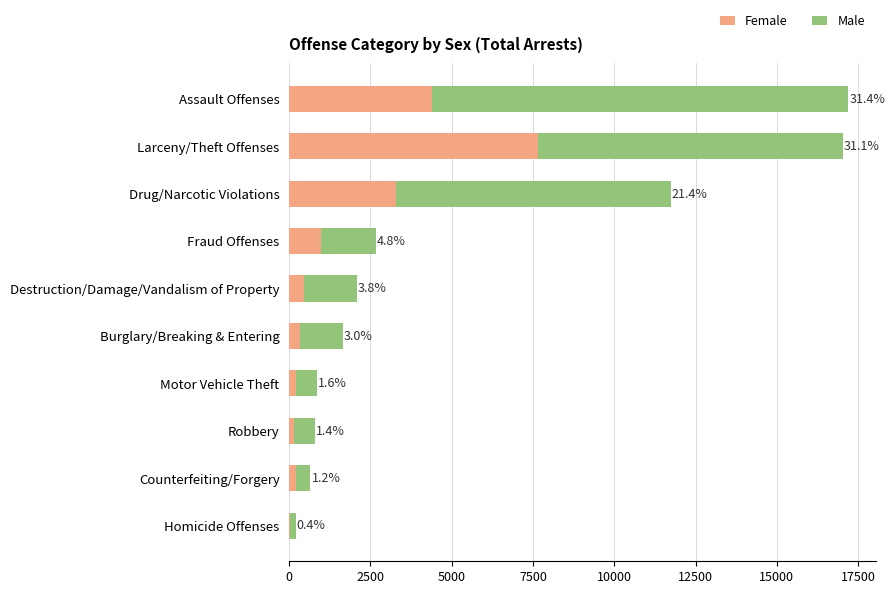

What are all the series names shown in the legend?

Female, Male